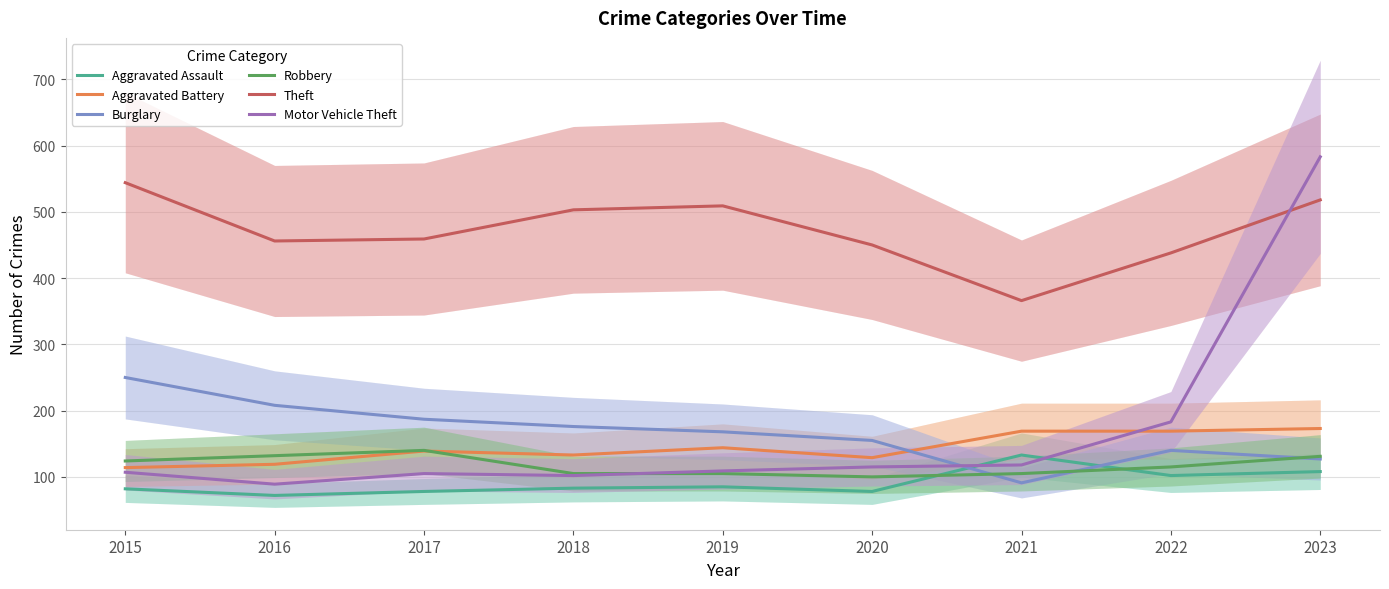

Rank the categories by Robbery value from lowest to highest.

2020, 2018, 2019, 2021, 2022, 2015, 2023, 2016, 2017